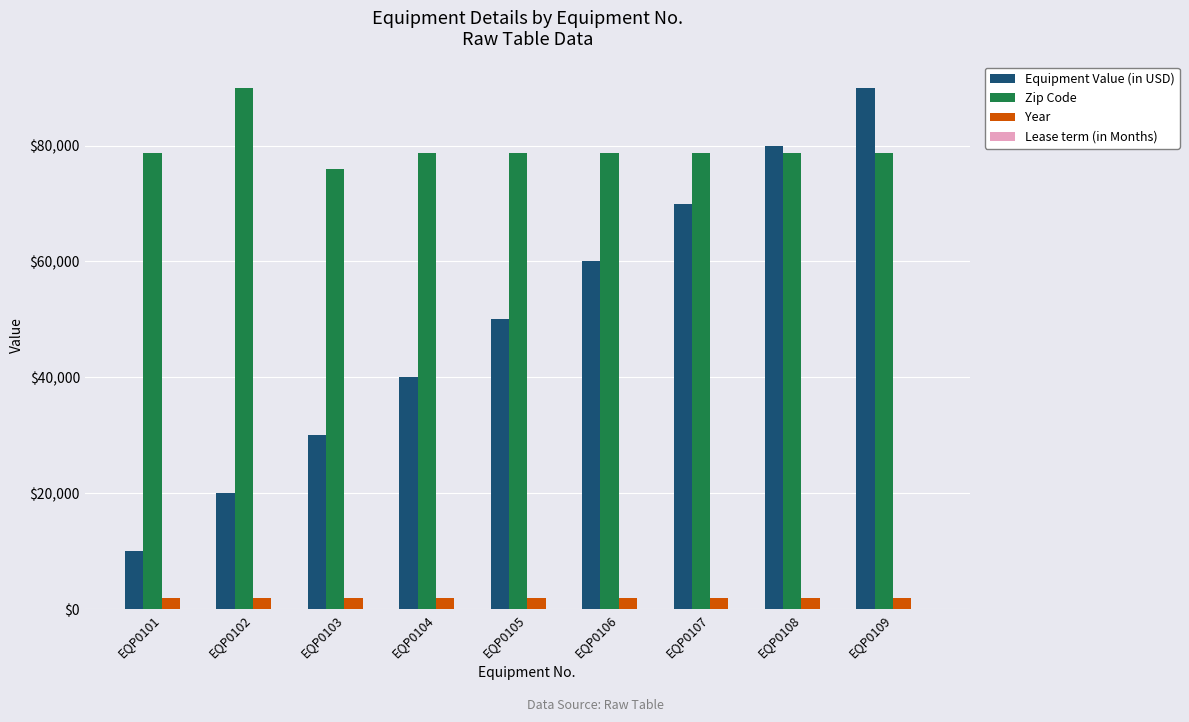

What is the maximum value for Zip Code?

90007